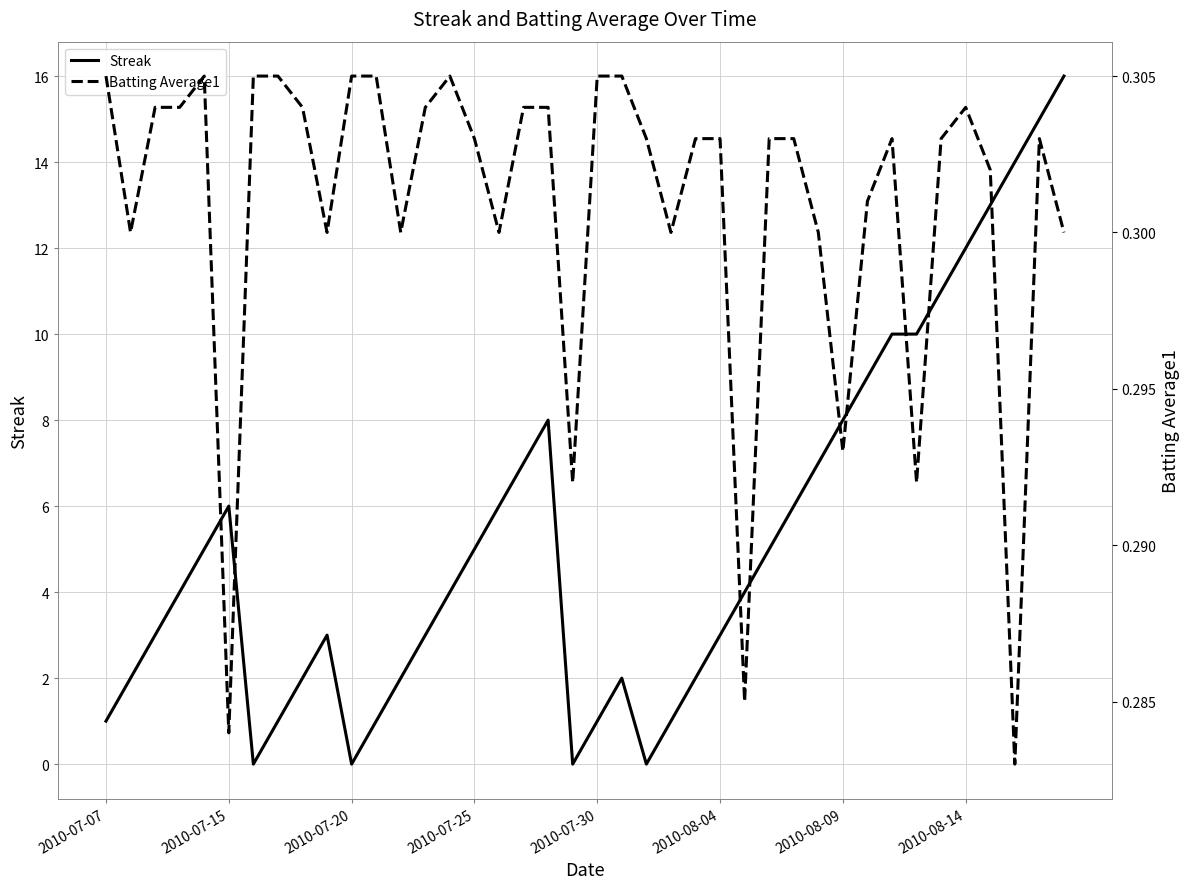

Is it true that Streak equals 2.8 at 8?

False